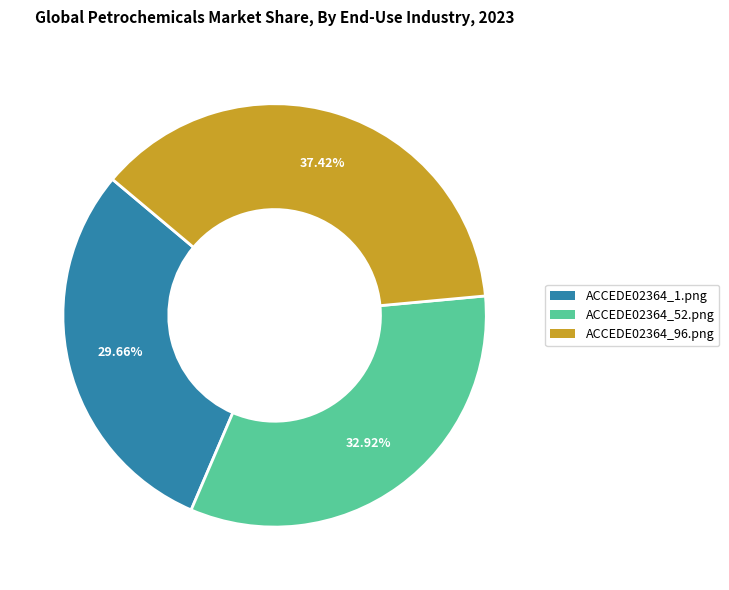

Is the sum of ACCEDE02364_52.png and ACCEDE02364_1.png greater than half?

Yes